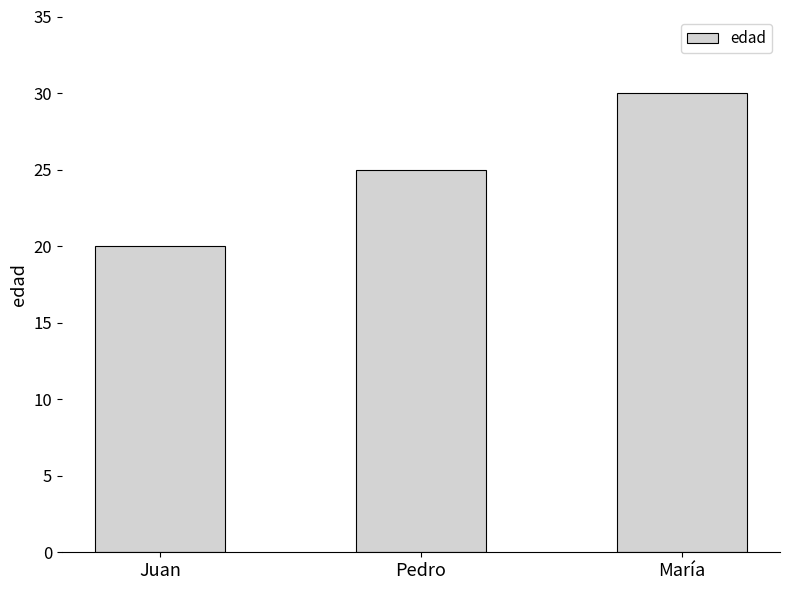

Count the number of data series in this chart.

1